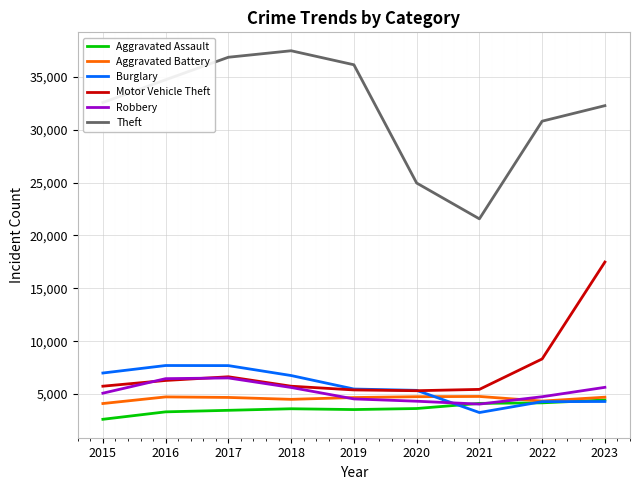

What is the approximate value of Motor Vehicle Theft at 2016, to the nearest 50?

6300